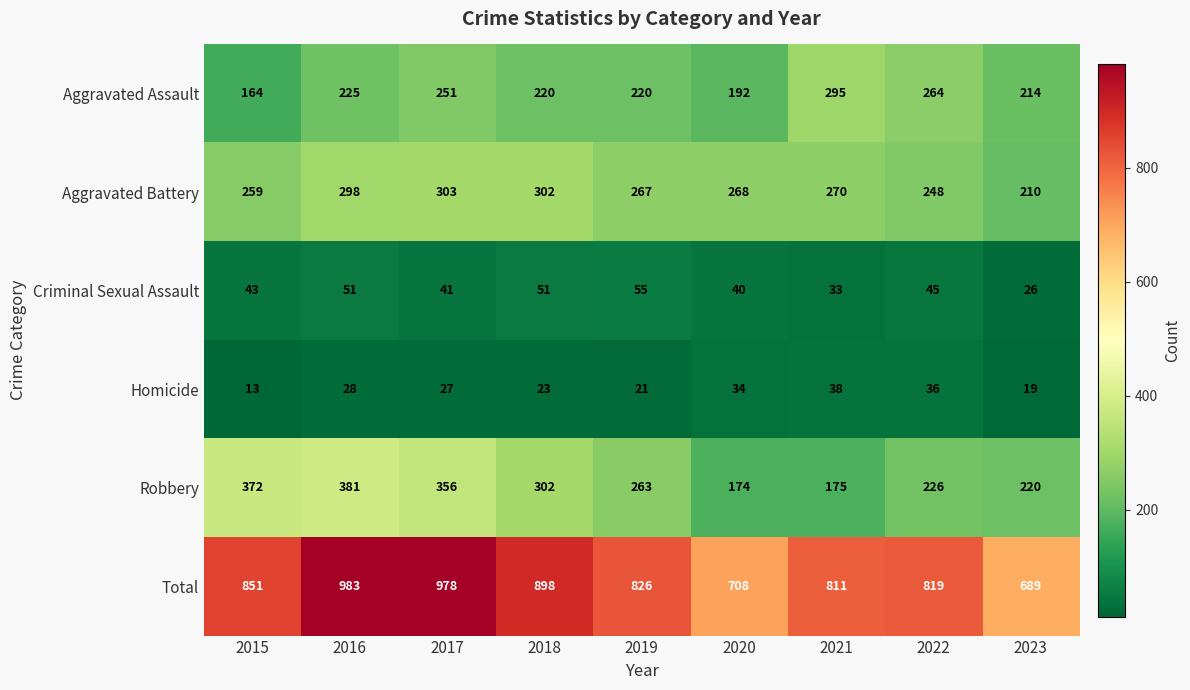

What is the difference between the highest and lowest values at 2015?

838